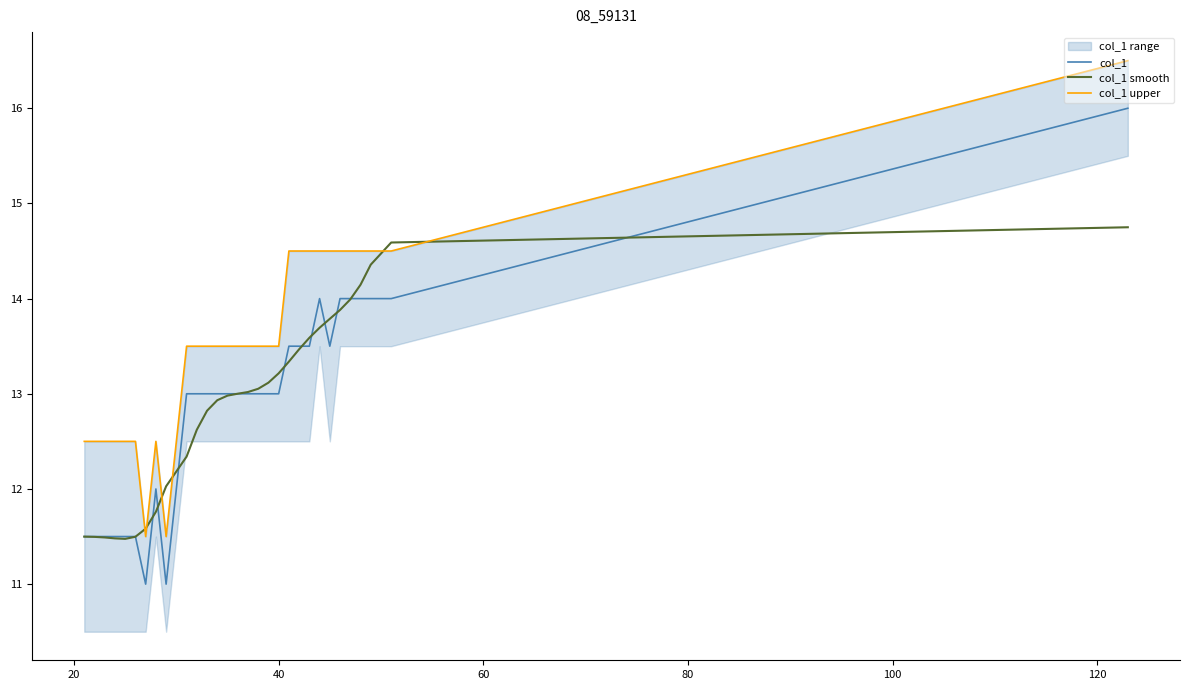

How many lines are shown in the chart?

3